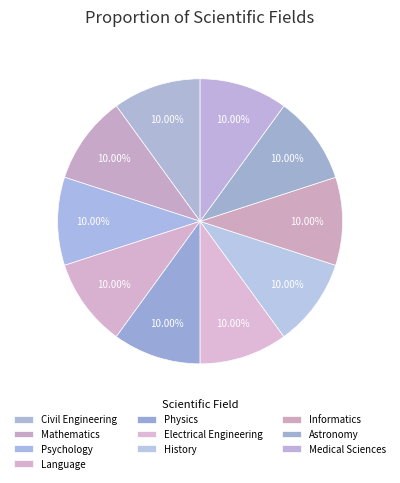

To the nearest percent, what portion does History represent?

10%